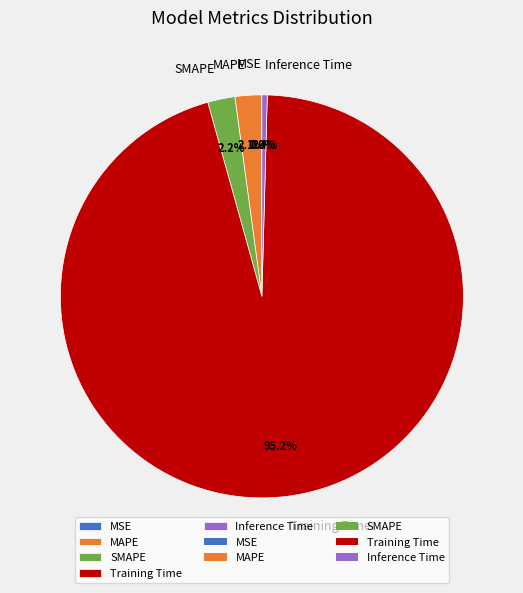

Which slice is the largest?

Training Time